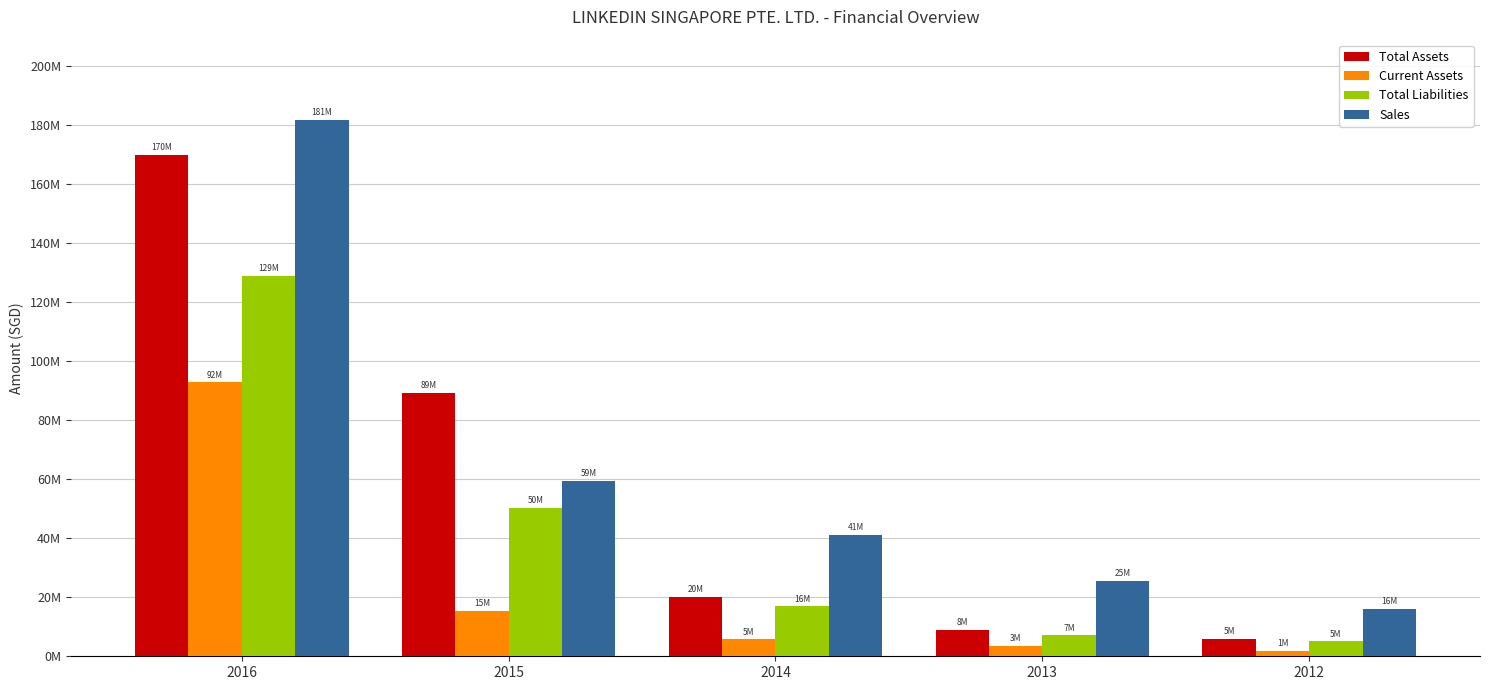

Reading left to right, list all the values displayed in this chart.

Total Assets: 170218491	89326654	20142542	8874859	5954302
Current Assets: 92925931	15432717	5717686	3625996	1822471
Total Liabilities: 129158900	50324911	16980566	7101456	5115358
Sales: 181912833	59560477	41284710	25518895	16052177